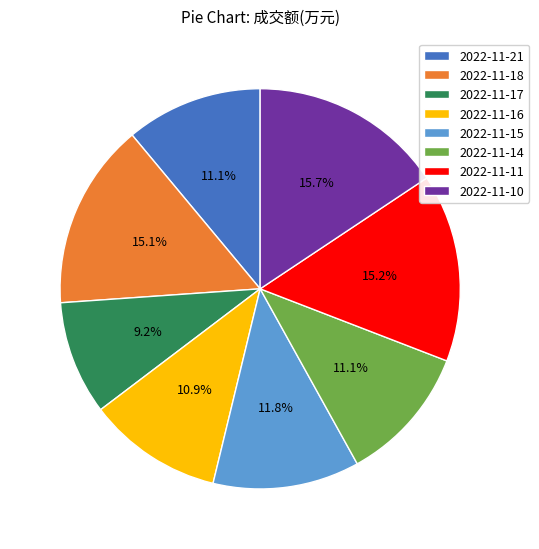

Is there a majority slice in this chart?

No